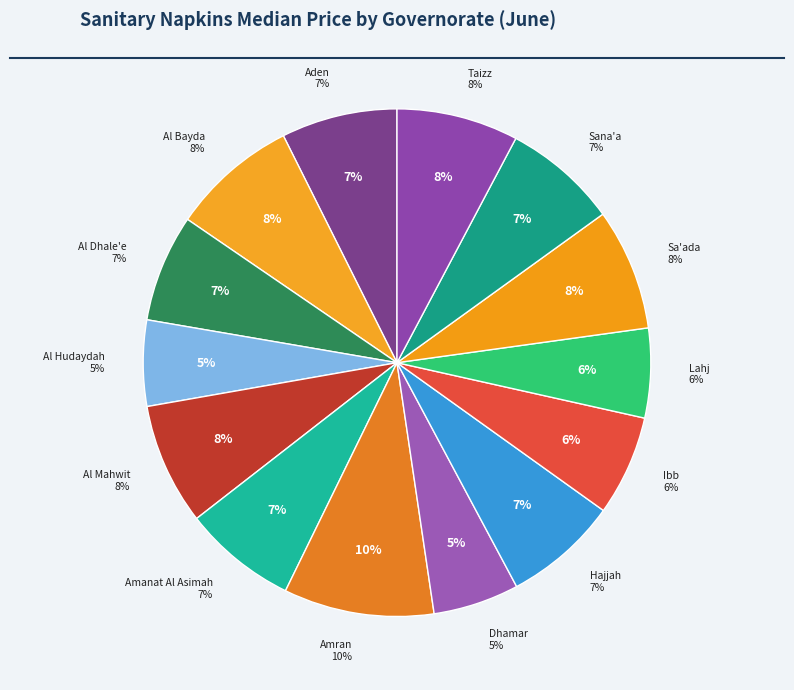

To the nearest percent, what portion does Al Hudaydah represent?

5%